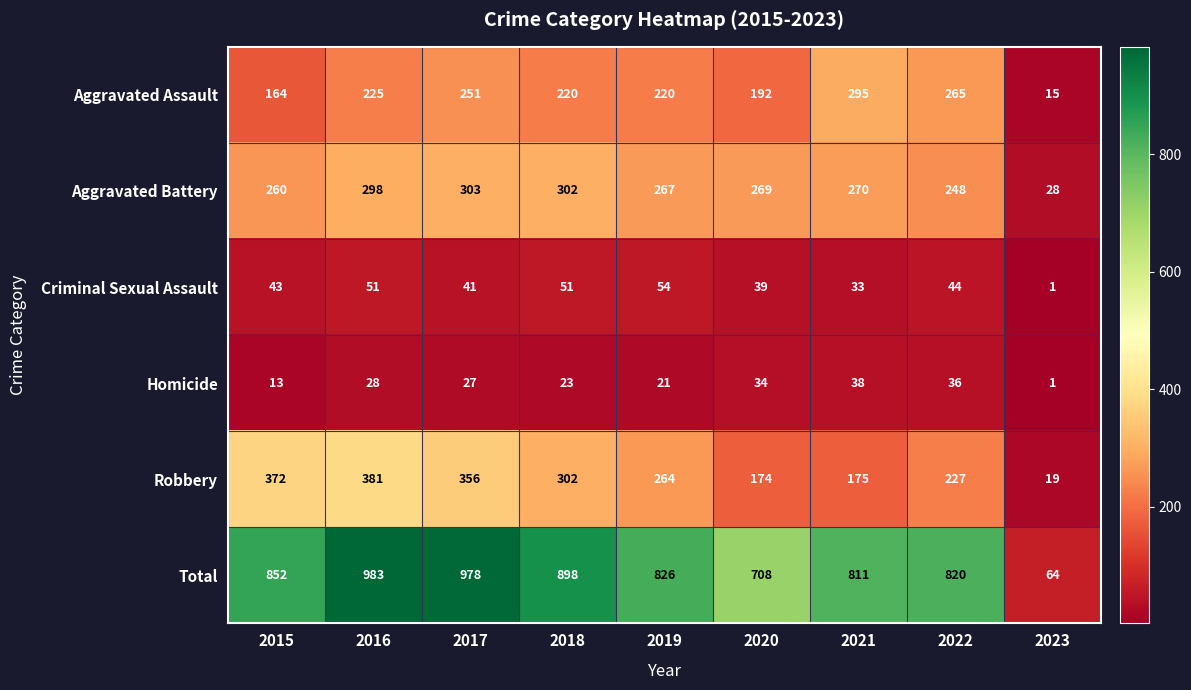

How many values in the Total series are below 826?

4